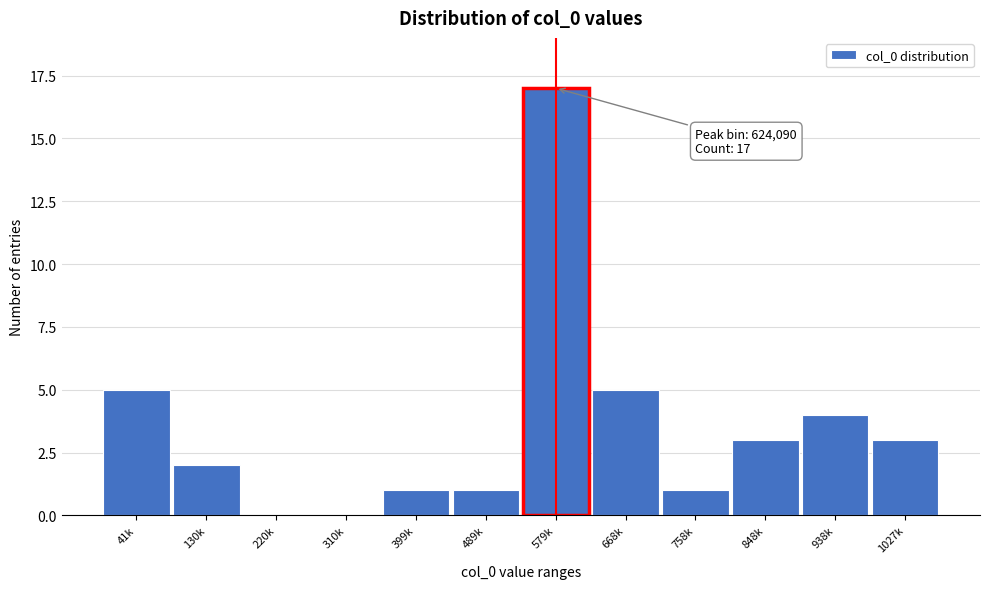

Reading left to right, what are all the values shown in this chart?

41k=5	130k=2	220k=0	310k=0	399k=1	489k=1	579k=17	668k=5	758k=1	848k=3	938k=4	1027k=3